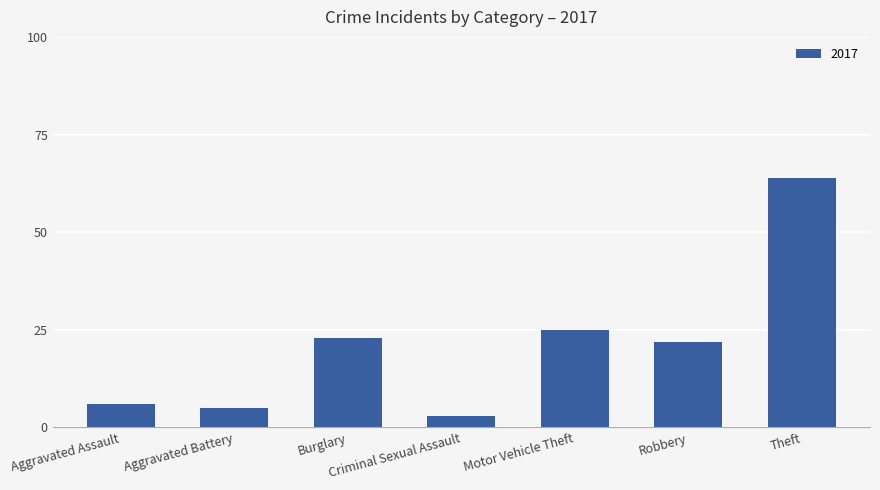

What value does the data have at Motor Vehicle Theft?

25